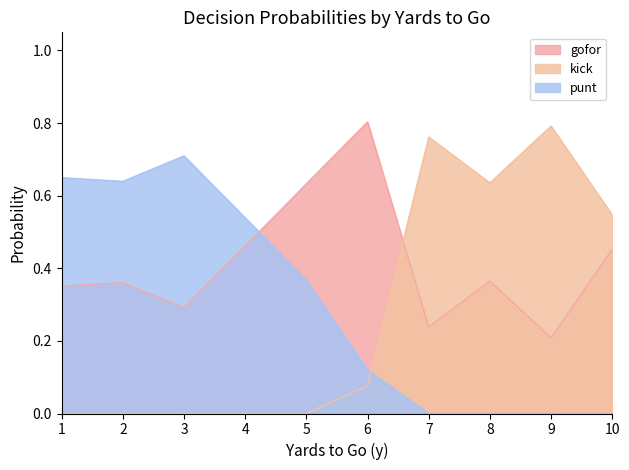

Which category has the lowest value in the gofor series?

9